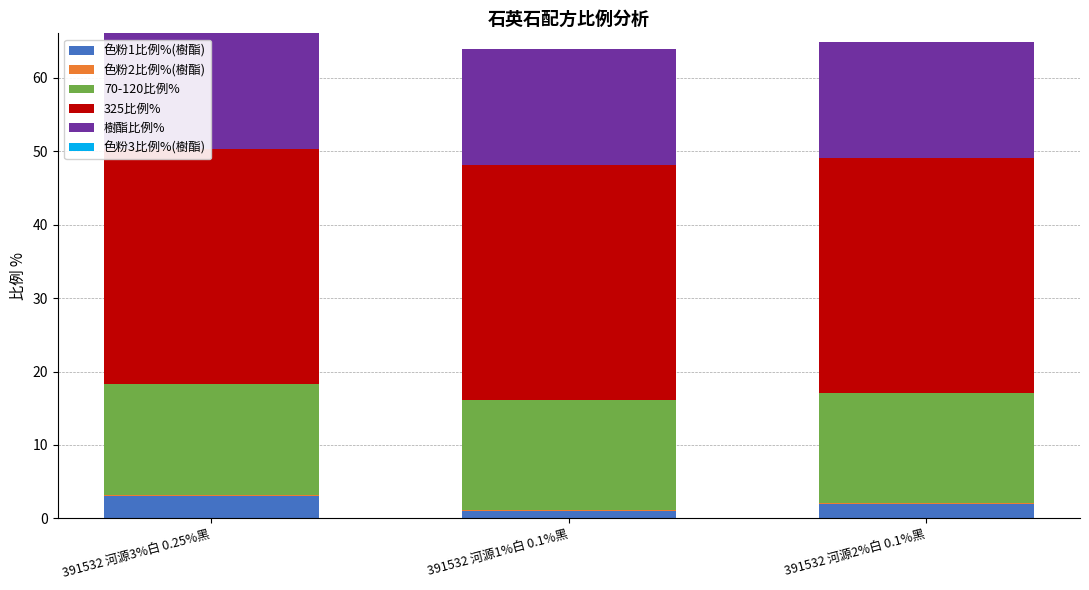

Is it true that 色粉1比例%(樹酯) equals 2.0 at 391532 河源2%白 0.1%黑?

True